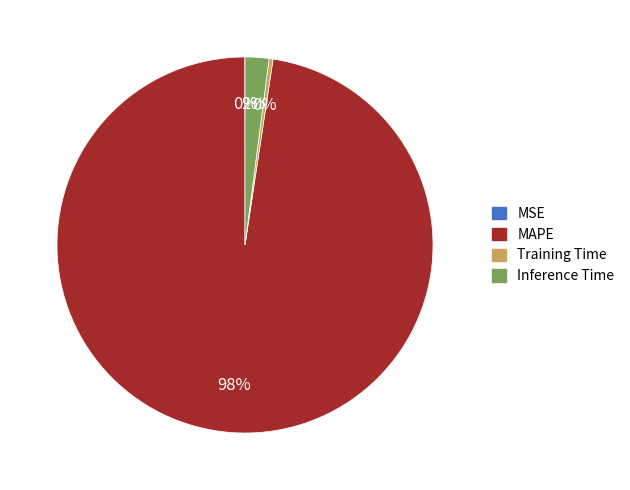

What percentage is the Inference Time slice, to the nearest percent?

2%